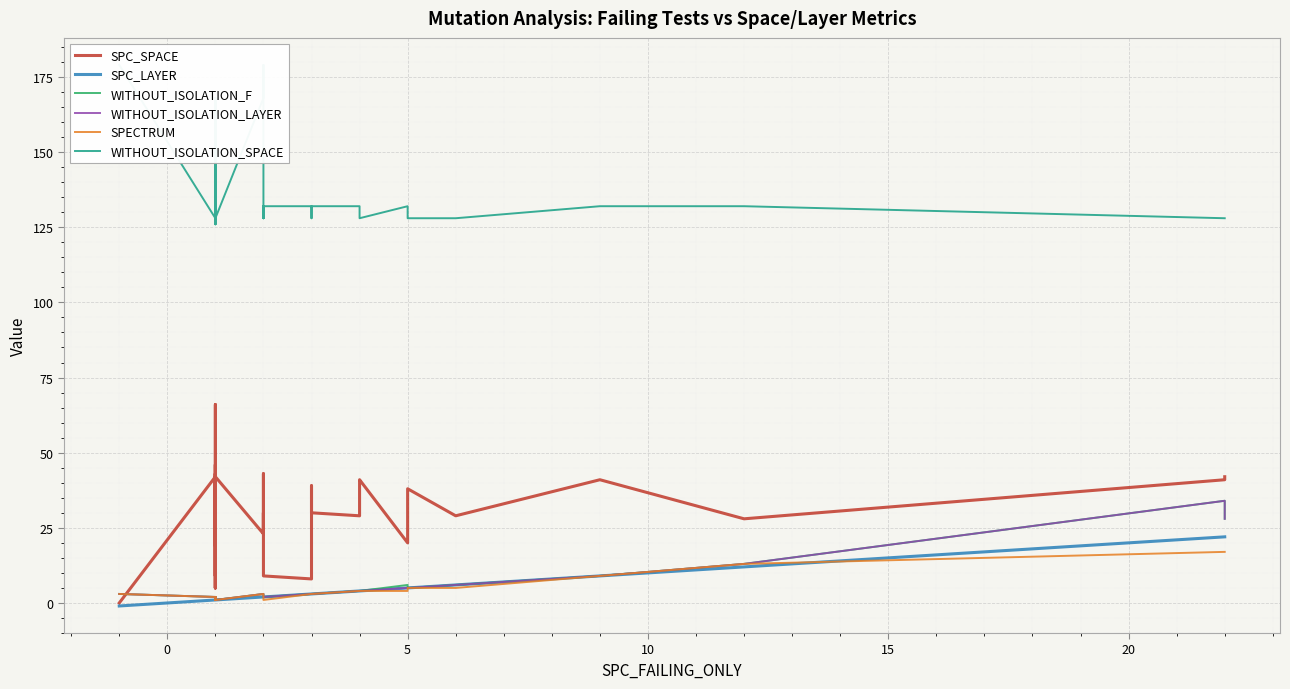

The value of SPC_LAYER at 16 is 1. True or false?

False